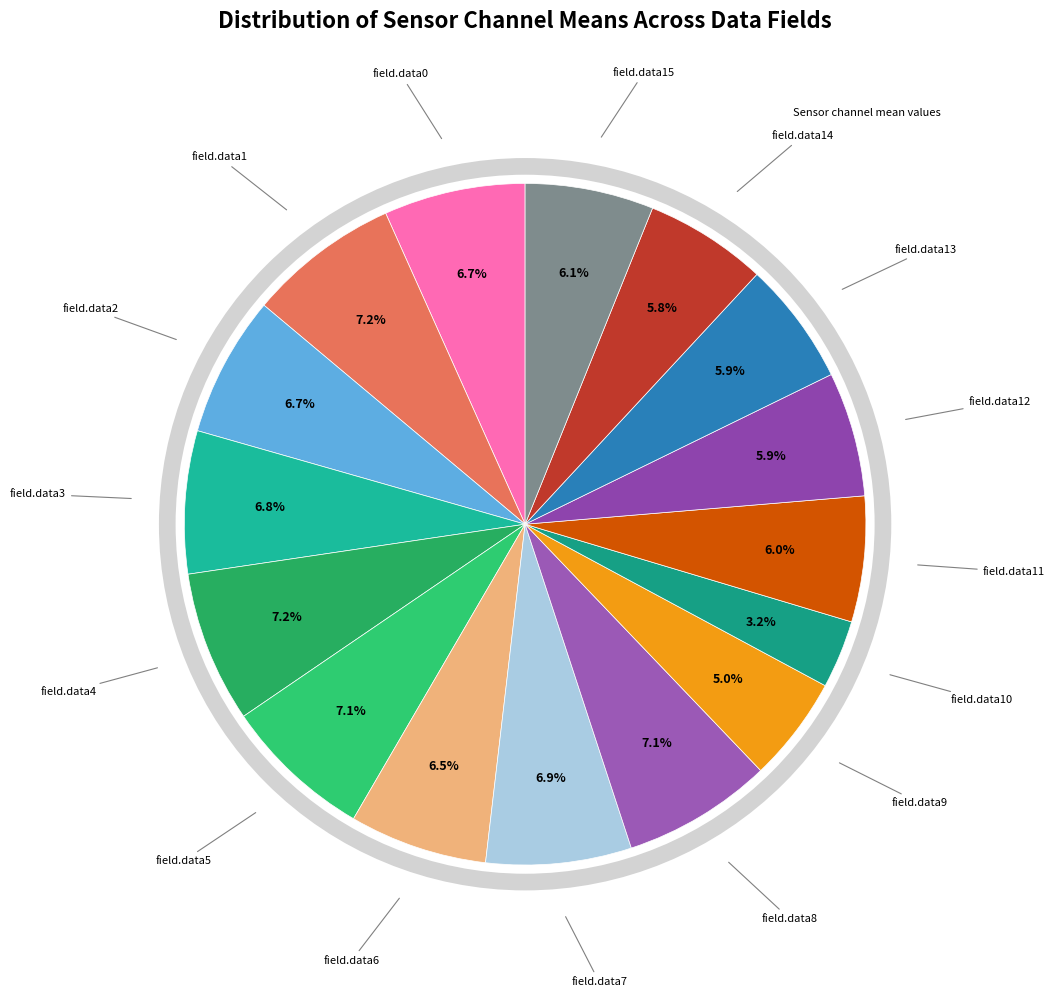

How many segments does this pie chart have?

16